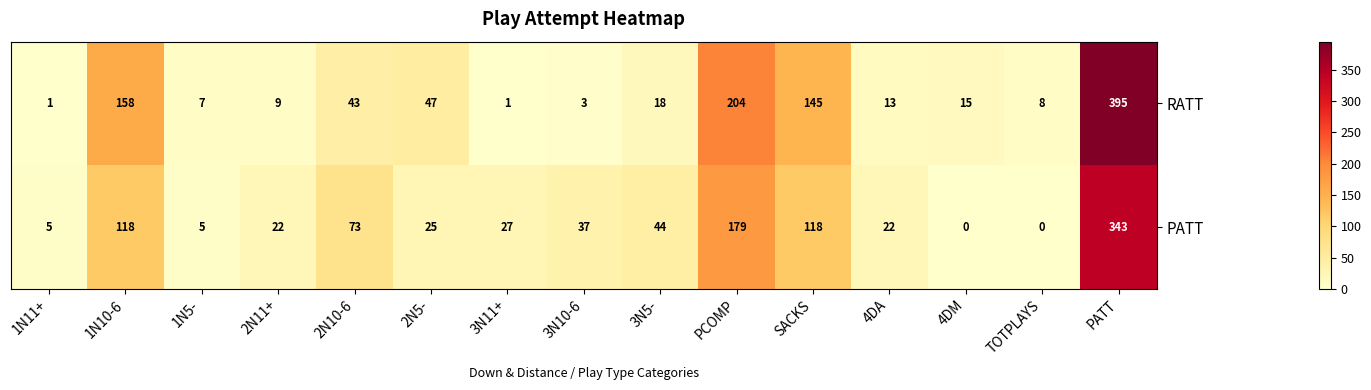

Which series has the largest total across all categories?

RATT